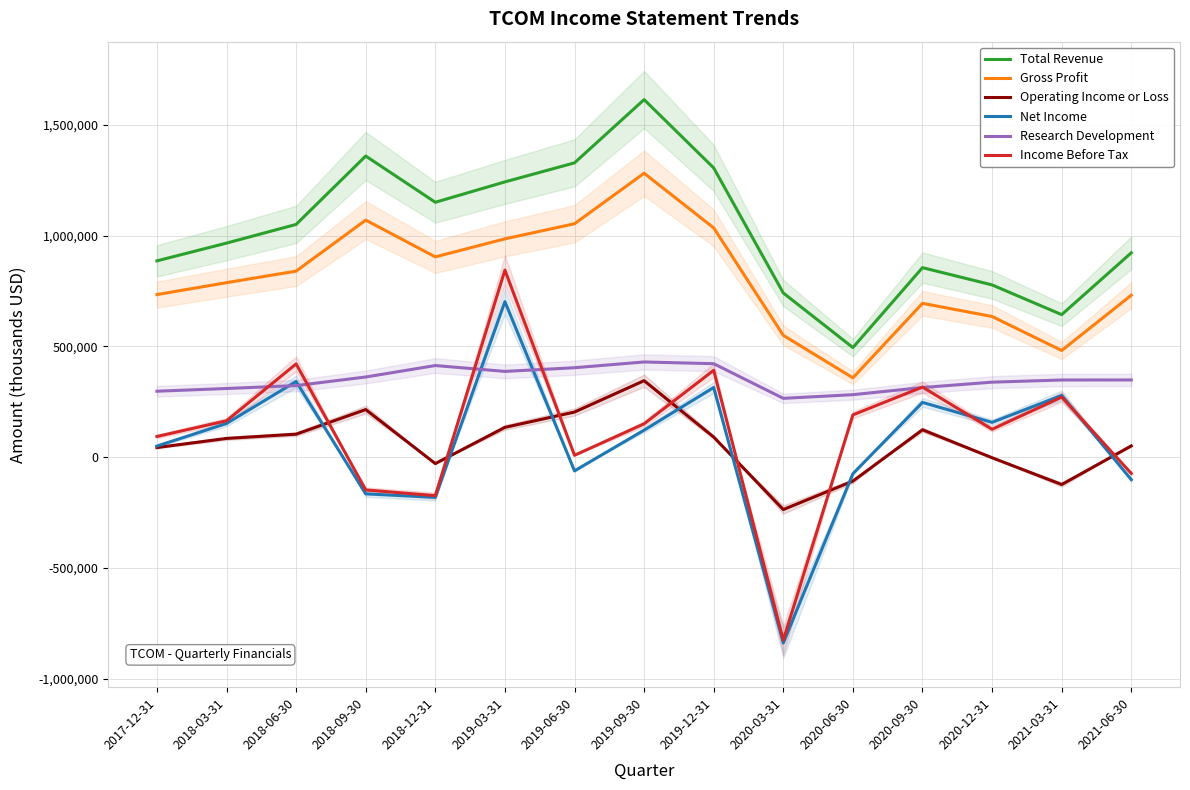

Reading left to right, extract all data points from this chart.

Total Revenue: 885700	965800	1050100	1358600	1150000	1241900	1327800	1613100	1304900	740700	494600	855100	777200	643100	922100
Gross Profit: 733500	787300	839400	1069500	903600	985000	1053100	1281000	1034400	549700	358100	694000	634700	481300	730700
Operating Income or Loss: 43500	84700	103900	214900	-28800	134600	203700	345200	90800	-236200	-107700	123700	-2500	-123200	51000
Net Income: 50200	152100	341600	-165400	-181000	701700	-61600	122100	314400	-838100	-74500	247100	157200	278700	-101300
Research Development: 297600	309900	323000	361800	413500	387000	403600	429600	421800	265500	282000	314400	338500	348300	348500
Income Before Tax: 93500	164300	420800	-147700	-173400	843800	8700	150700	392000	-825200	191000	316400	126000	271200	-73300